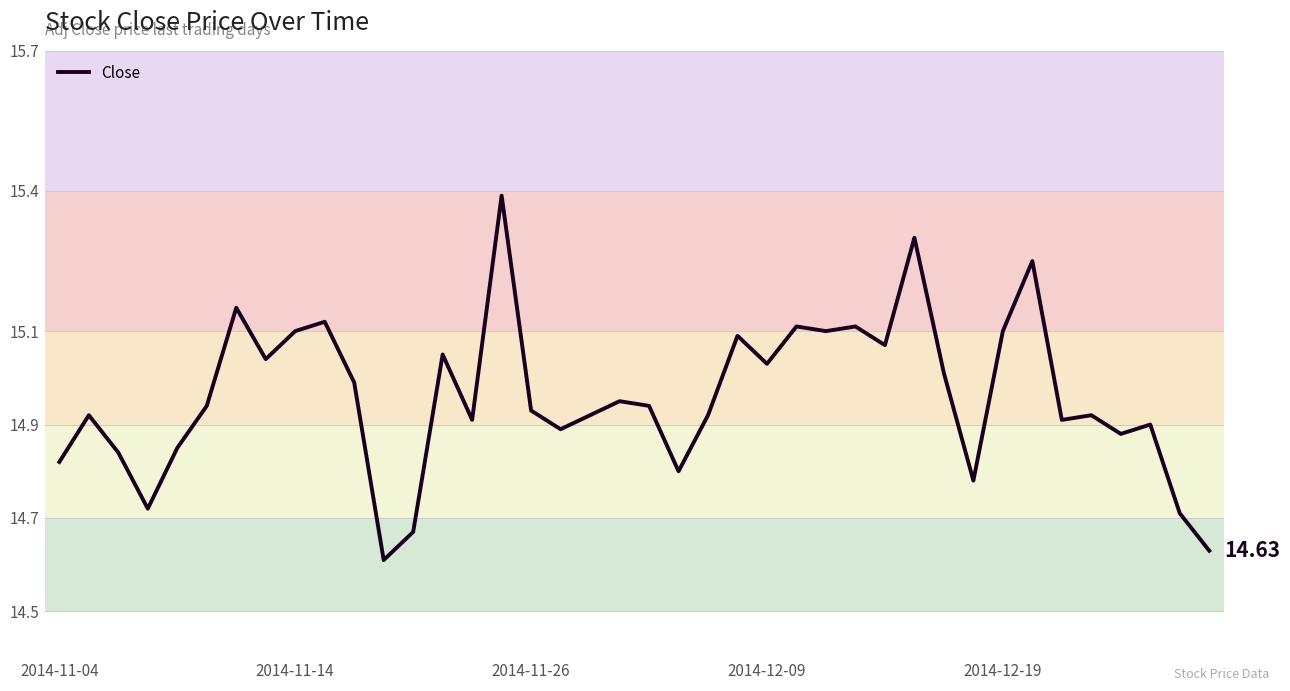

Is this an area chart (filled region under the line)?

No